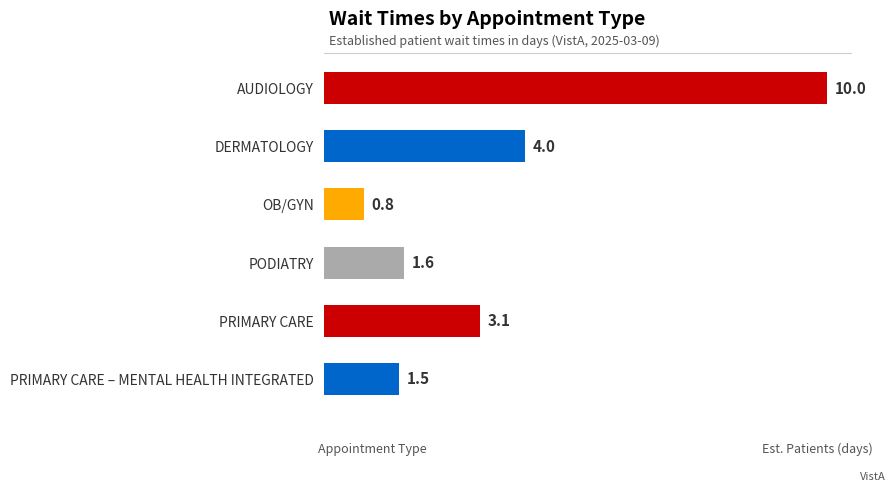

The chart shows a value of 4.0 at DERMATOLOGY. True or false?

True